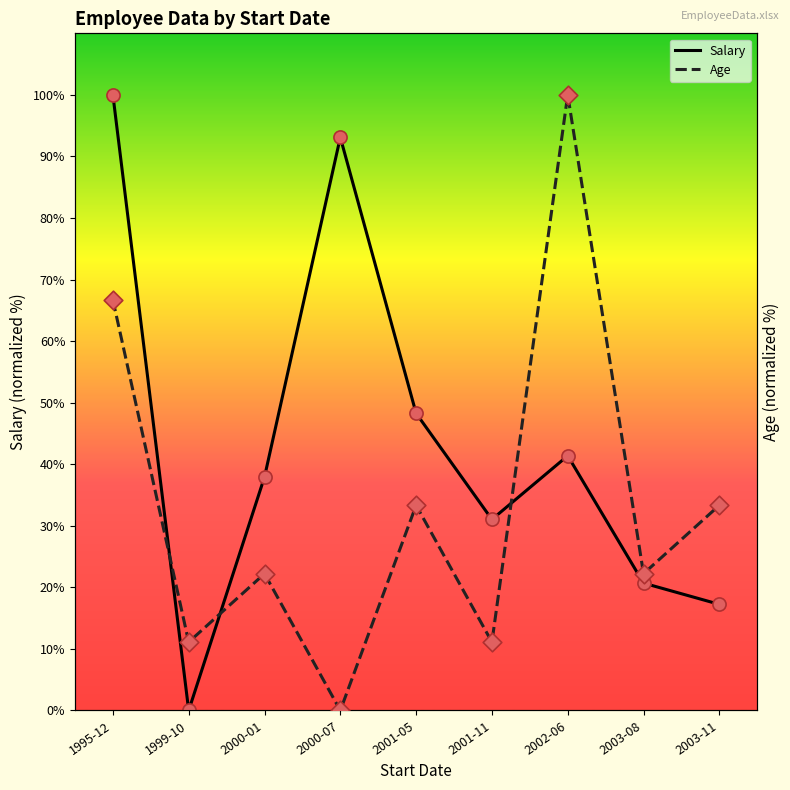

Which series reaches the minimum Y coordinate?

Salary